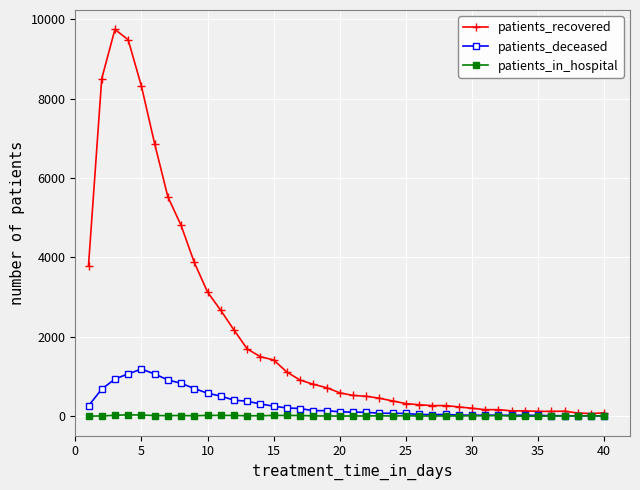

List the series in order of their peak value, highest first.

patients_recovered, patients_deceased, patients_in_hospital